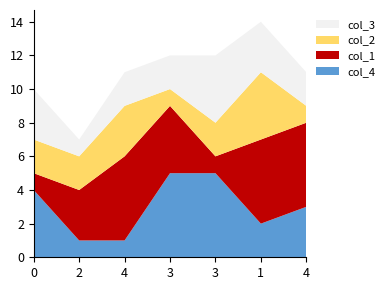

Reading right to left, extract all data points from this chart.

col_4: 3	2	5	5	1	1	4
col_1: 5	5	1	4	5	3	1
col_2: 1	4	2	1	3	2	2
col_3: 2	3	4	2	2	1	3